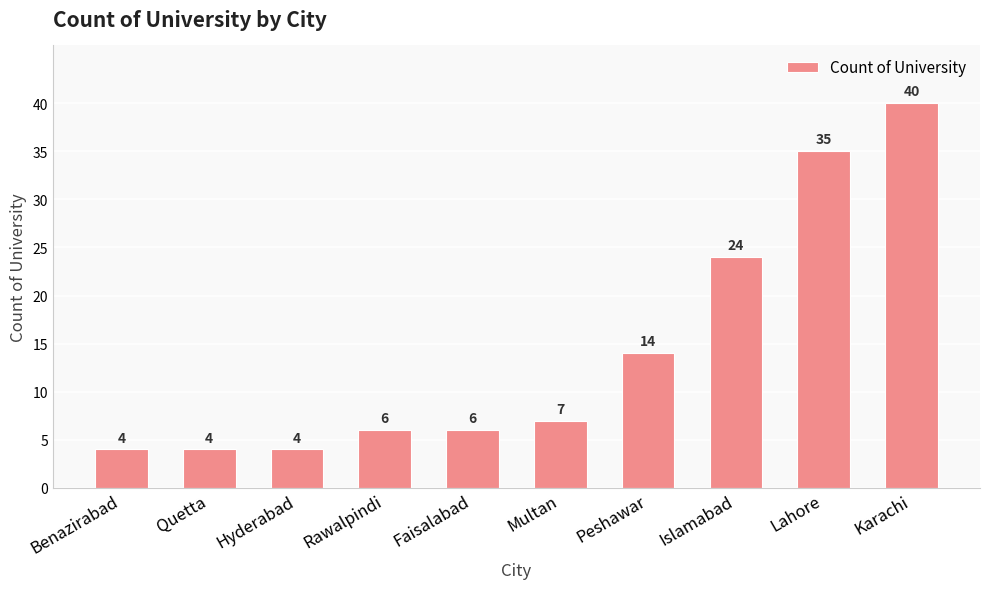

What is the sum of all values?

144